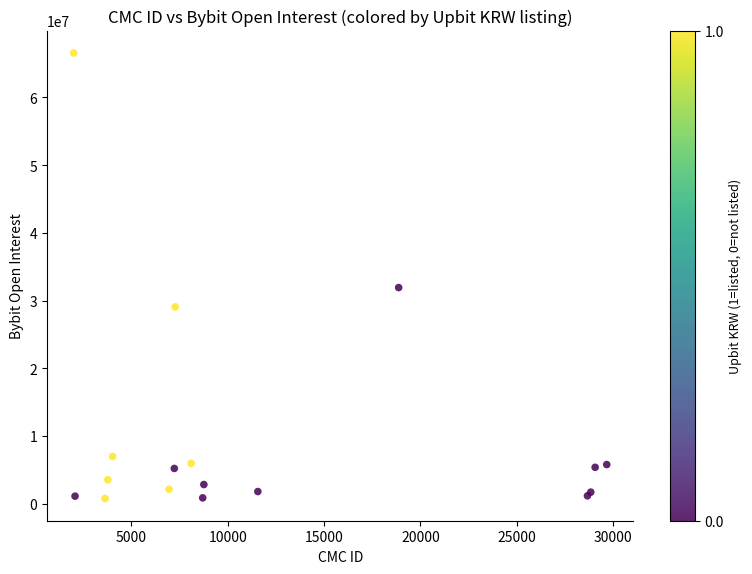

What Y value in the scatter plot is closest to 33680537?

31930322